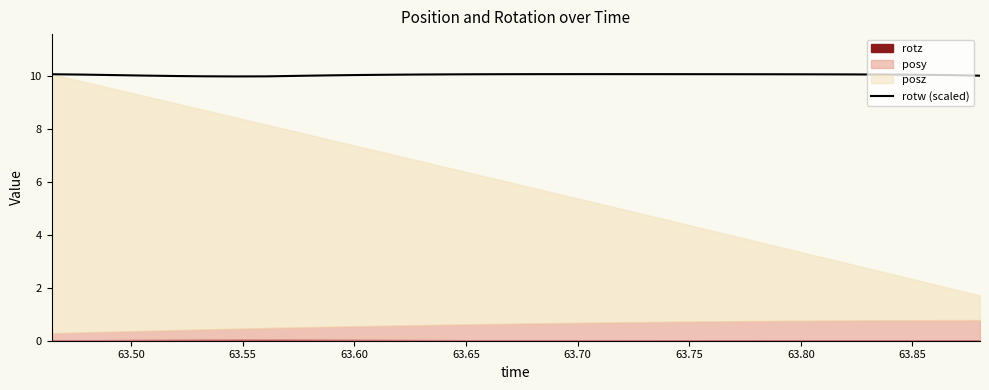

How many points are higher than both their immediate neighbors (excluding endpoints)?

1